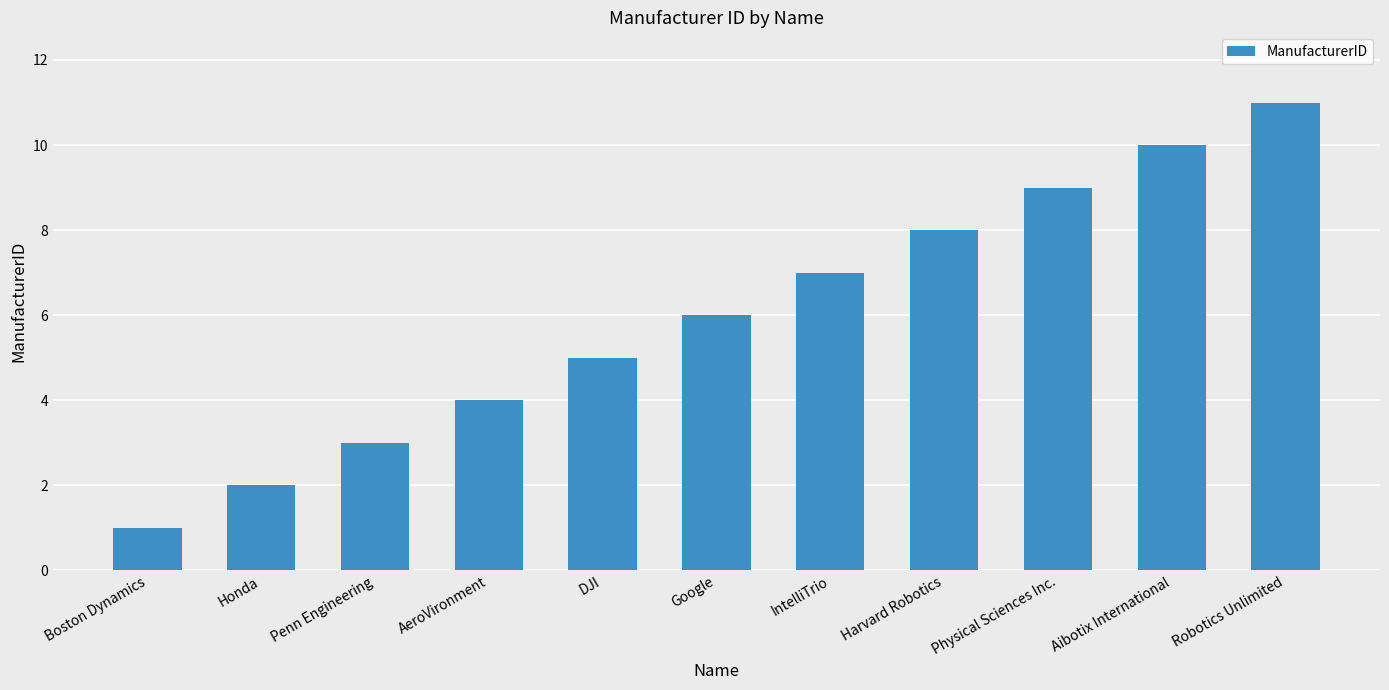

What is the smallest value displayed?

1